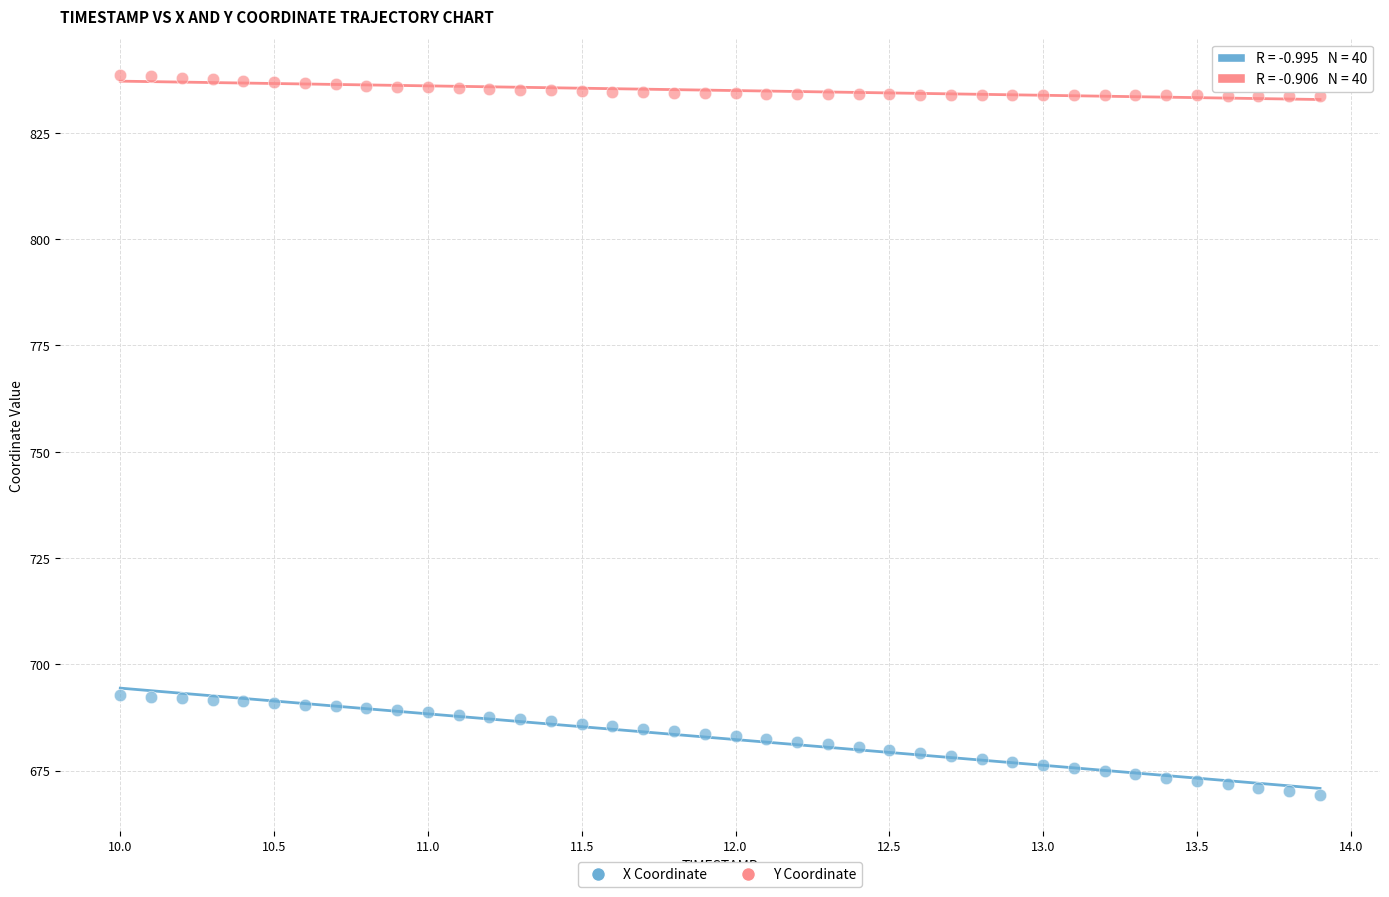

What are all the series names shown in the legend?

X Coordinate, Y Coordinate